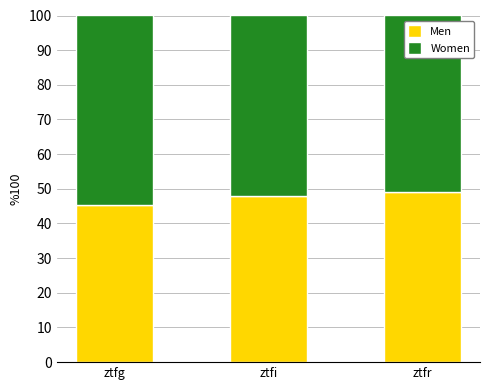

Are the bars grouped side by side (vs. stacked)?

No